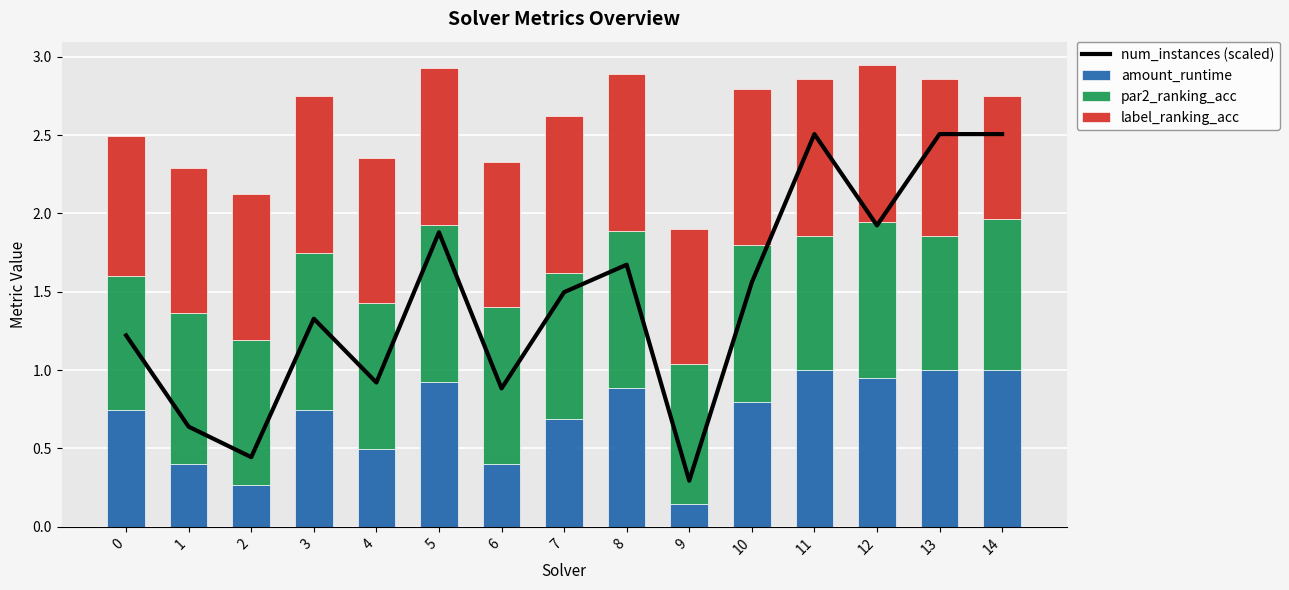

Between 11 and 14, which series saw the biggest shift?

label_ranking_acc